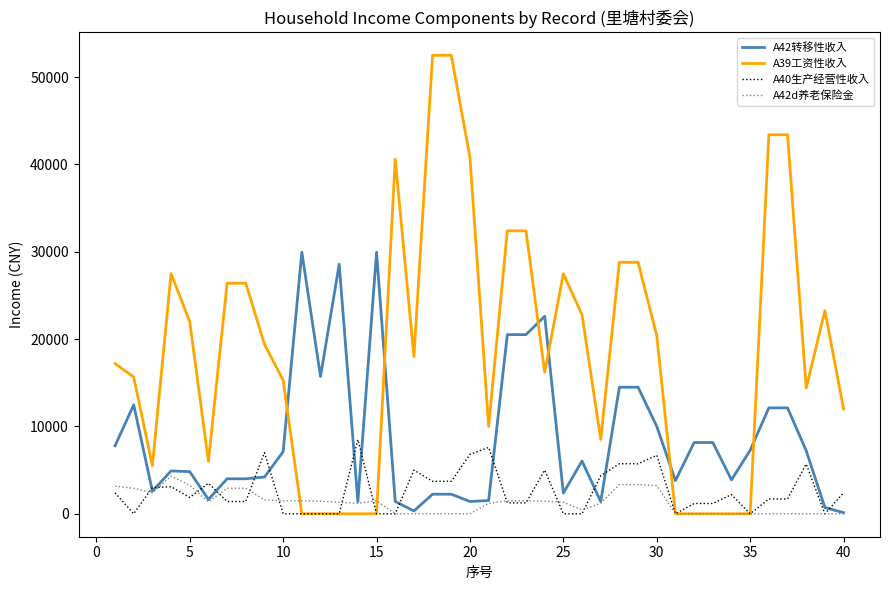

Which series has the largest total across all categories?

A39工资性收入